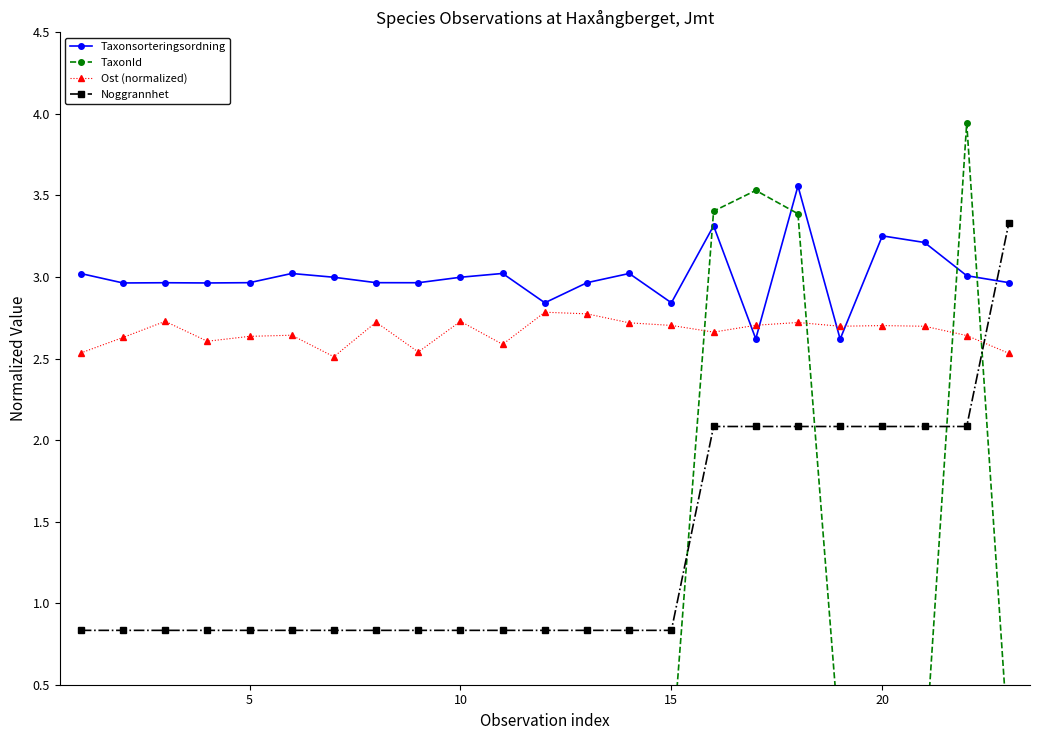

Is it true that Ost (normalized) equals 1.7 at 20?

False